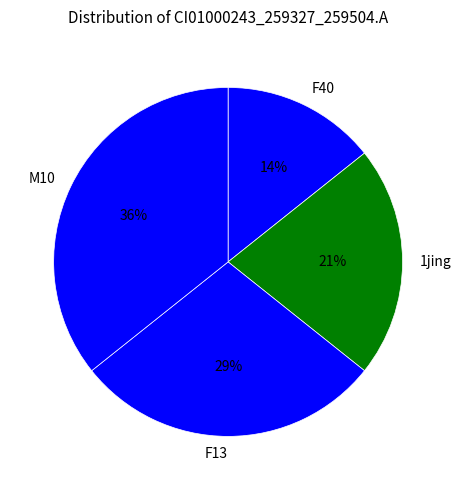

To the nearest percent, what percentage of the pie is F13?

29%